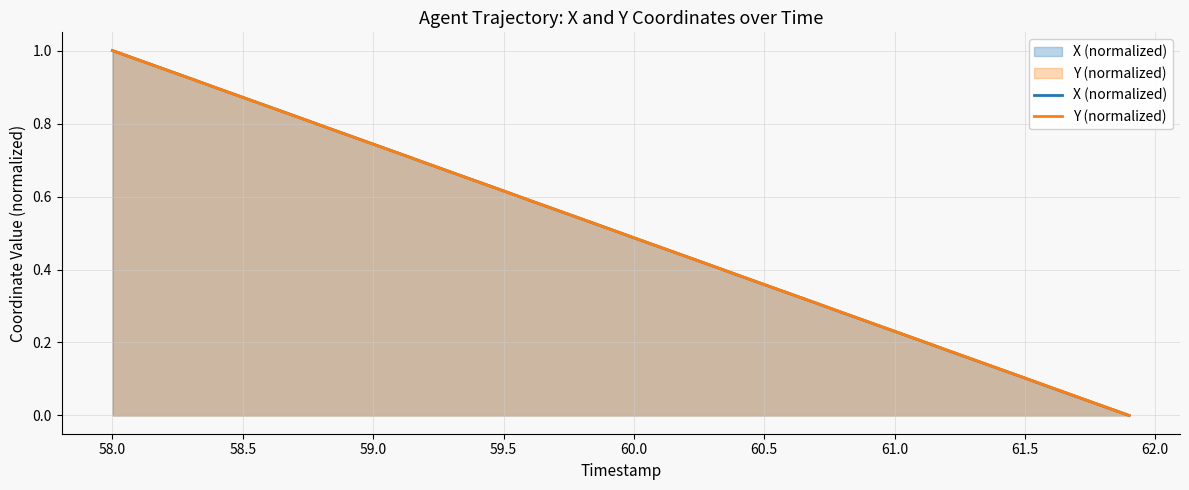

At which category is the sum across all series the highest?

58.0